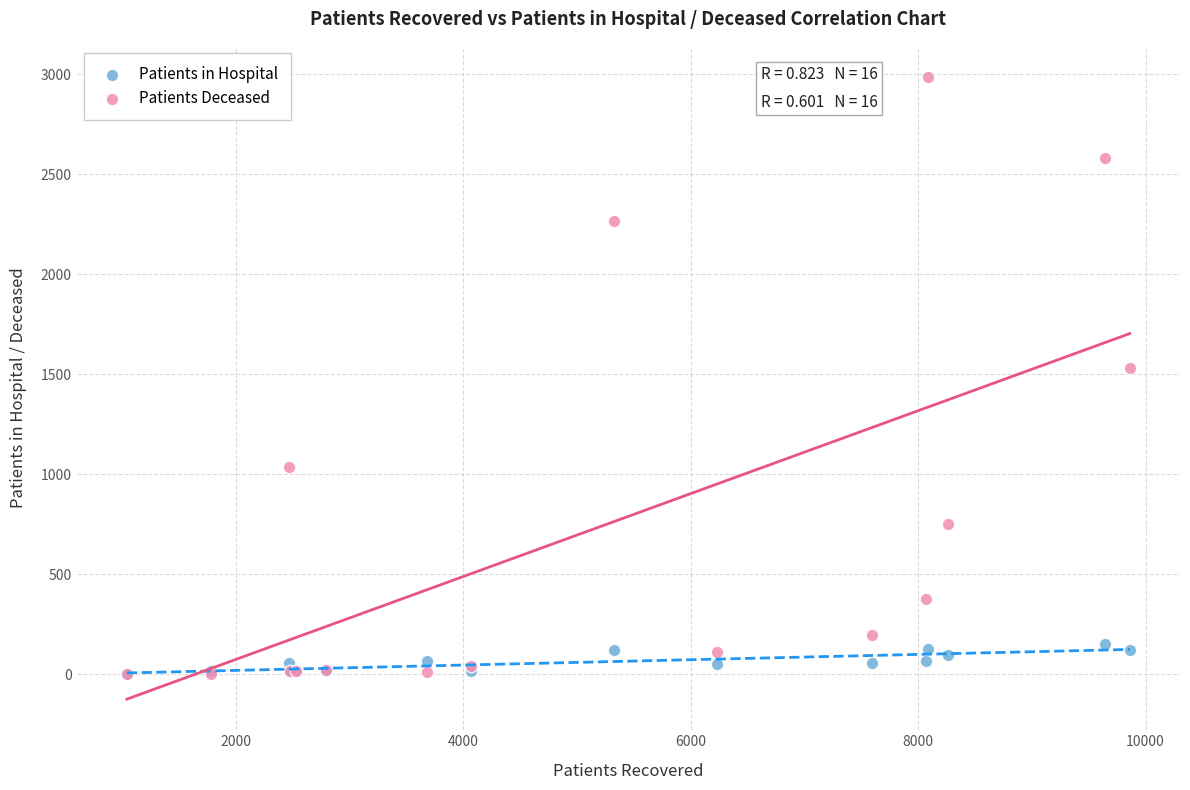

In the Patients Deceased series, what Y value is closest to 1495?

1530